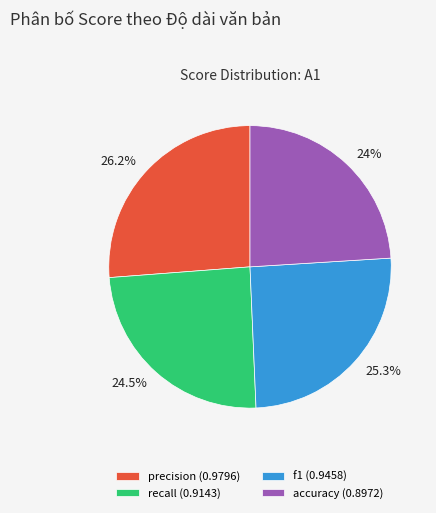

Does precision account for over 50% of the chart?

No